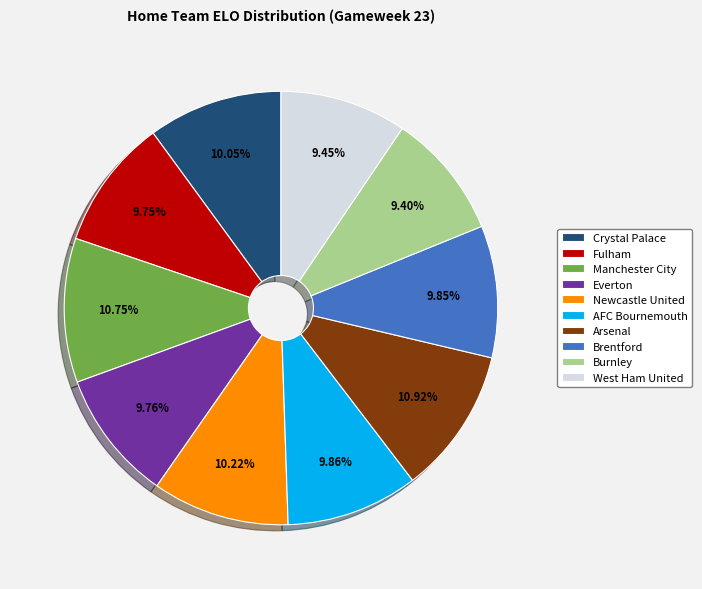

Is Burnley the majority of the pie?

No